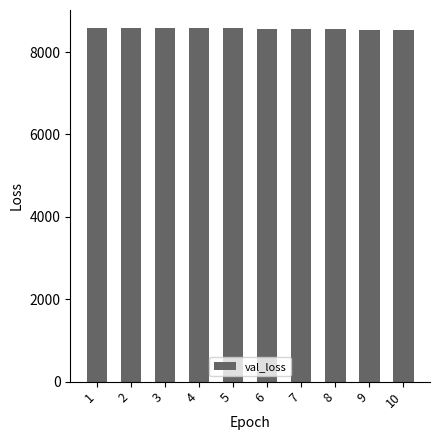

Is it true that the value at 8 is 5849.5?

False